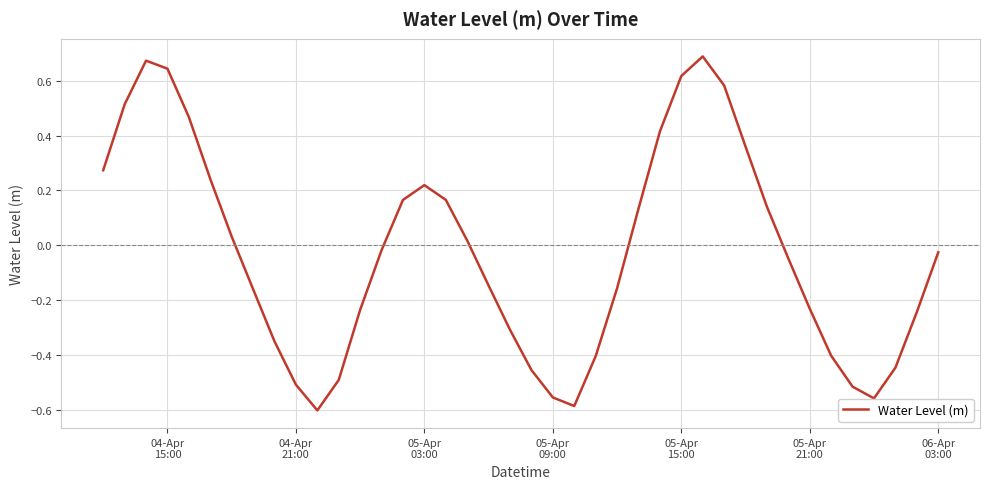

What is the difference between the maximum and minimum values?

1.3